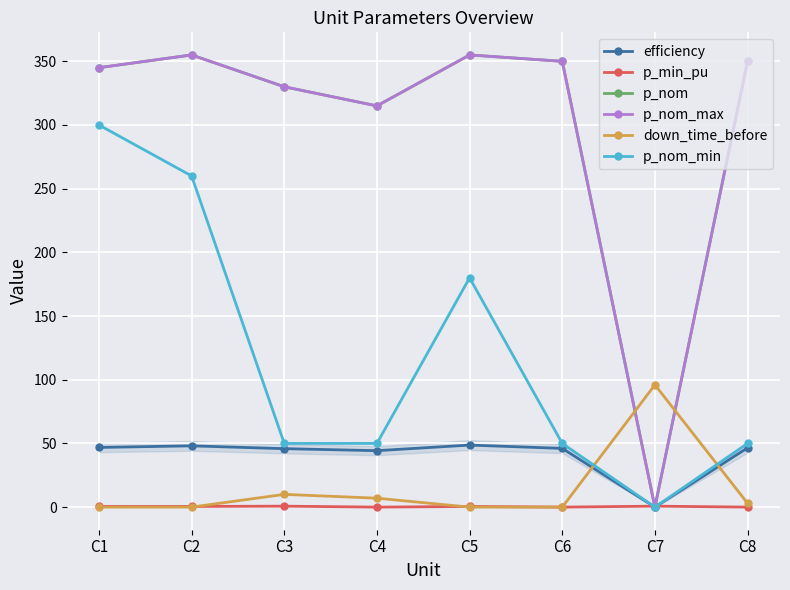

Is this an area chart (filled region under the line)?

Yes